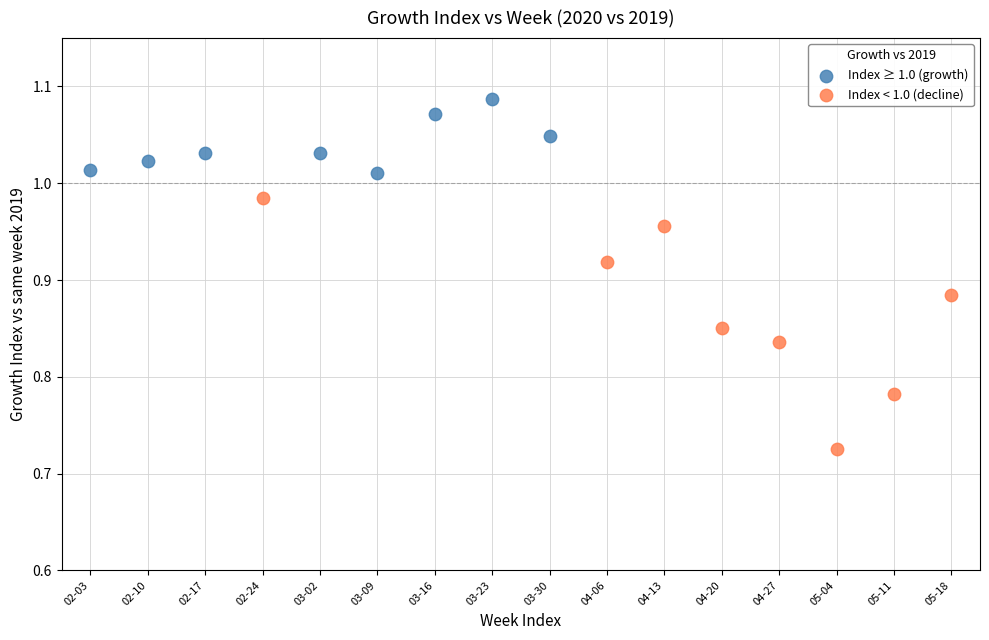

What are all the series names shown in the legend?

Index ≥ 1.0 (growth), Index < 1.0 (decline)